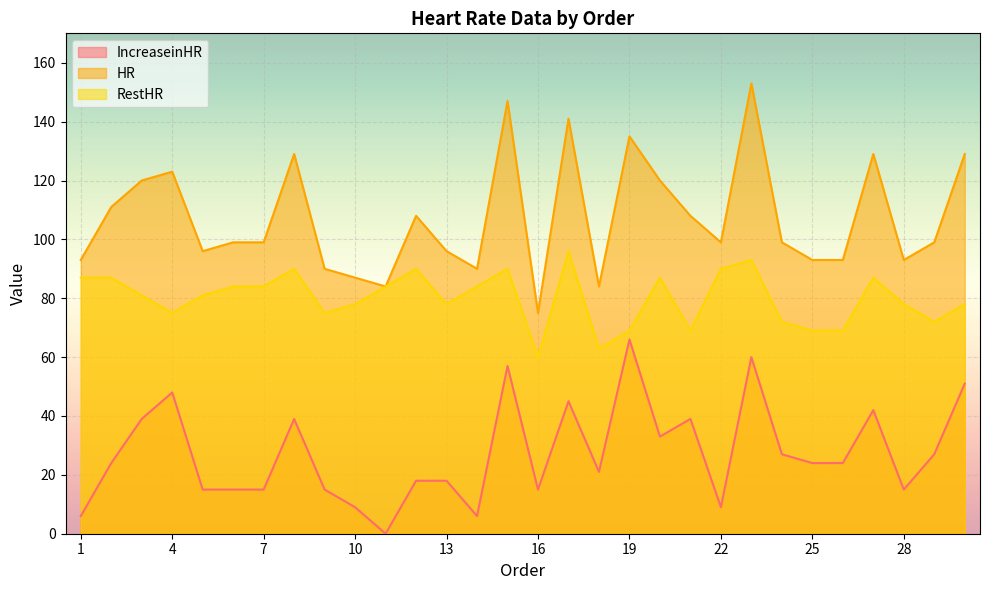

Does the chart display data point markers on the line(s)?

No